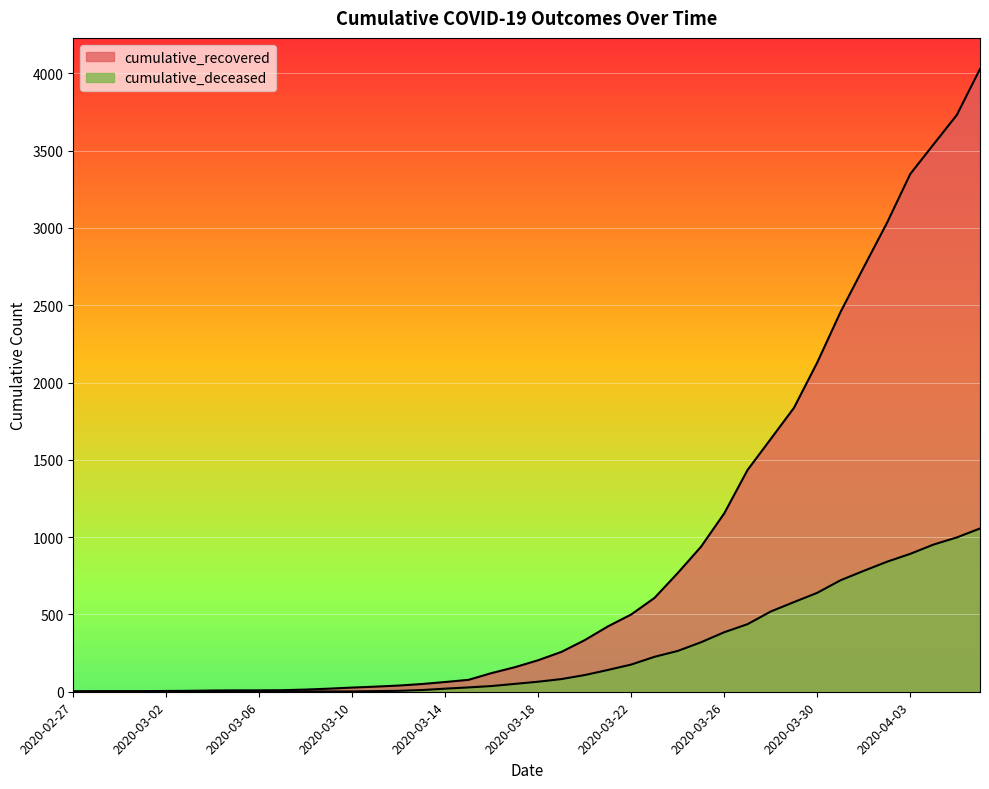

Reading left to right, what are all the values shown in this chart?

cumulative_recovered: 3	4	4	4	5	6	8	9	9	10	14	20	27	33	40	50	63	77	121	159	204	258	334	423	500	607	768	938	1154	1434	1635	1837	2130	2456	2746	3033	3349	3540	3730	4028
cumulative_deceased: 0	0	0	0	0	0	0	0	0	1	2	2	2	4	6	11	20	28	37	51	65	82	108	141	176	226	264	320	385	437	519	580	640	721	782	841	892	952	998	1056